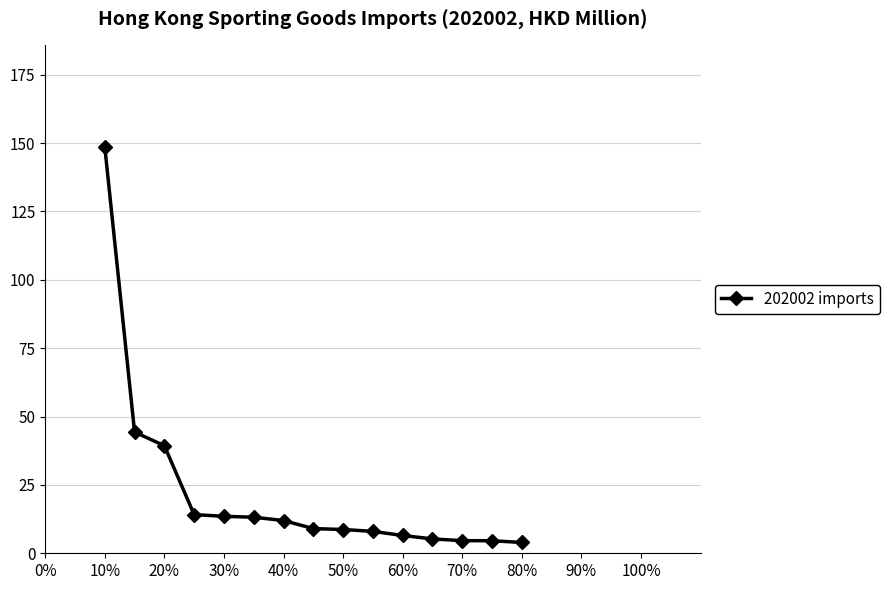

What is the greatest value displayed?

148.6